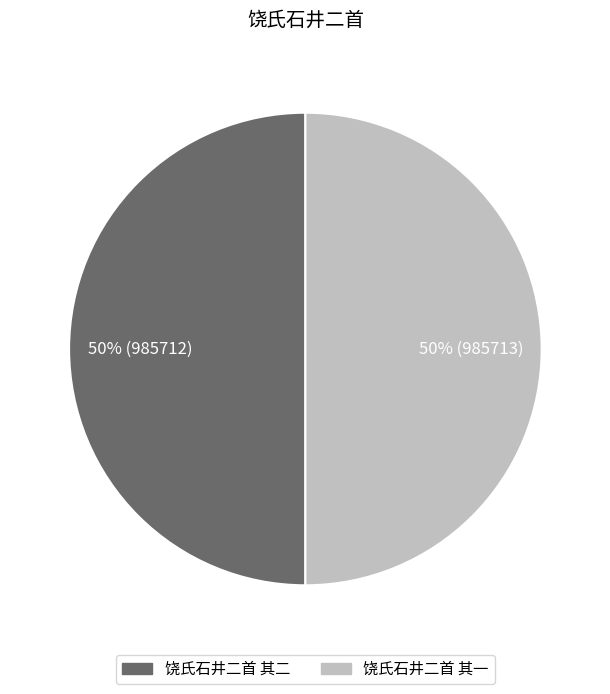

Approximately how many times larger is the value at 饶氏石井二首 其二 compared to 饶氏石井二首 其一?

1.0